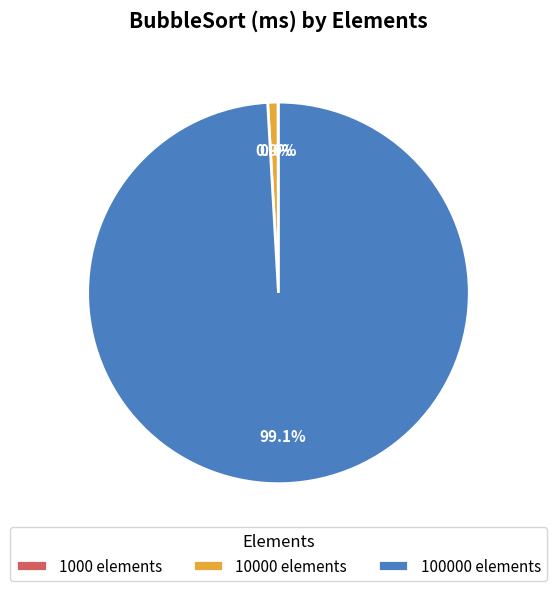

What is the largest slice in the pie chart?

100000 elements